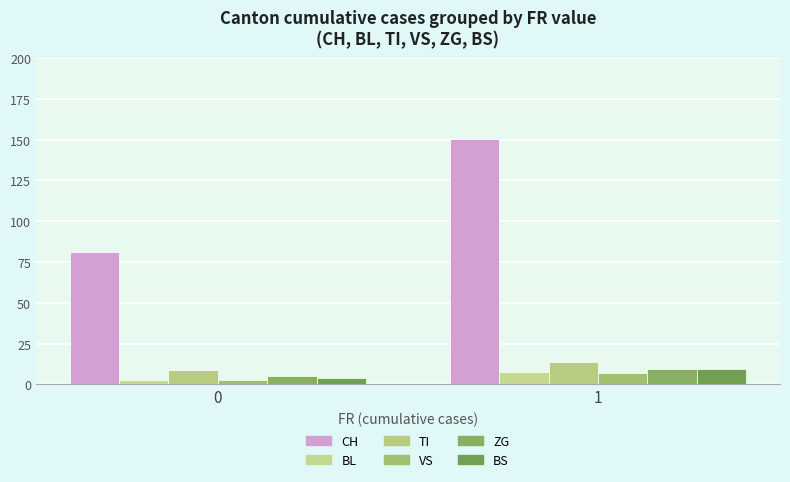

What is the difference between the maximum and minimum values in the ZG series?

4.5